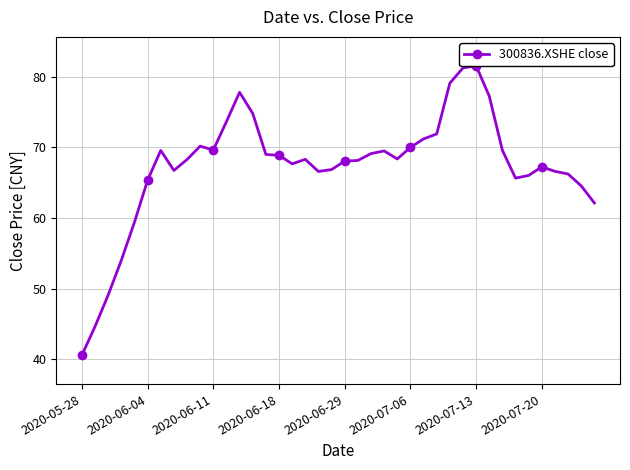

How many lines are shown in the chart?

1